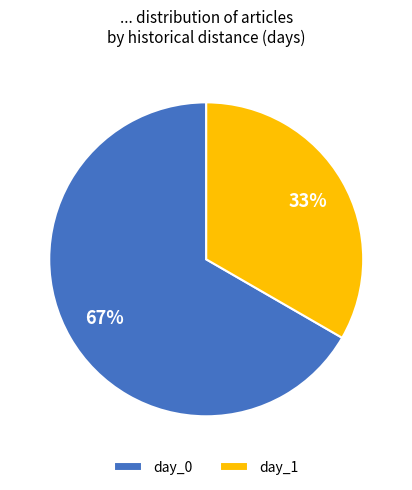

What is the smallest slice in the pie chart?

day_1